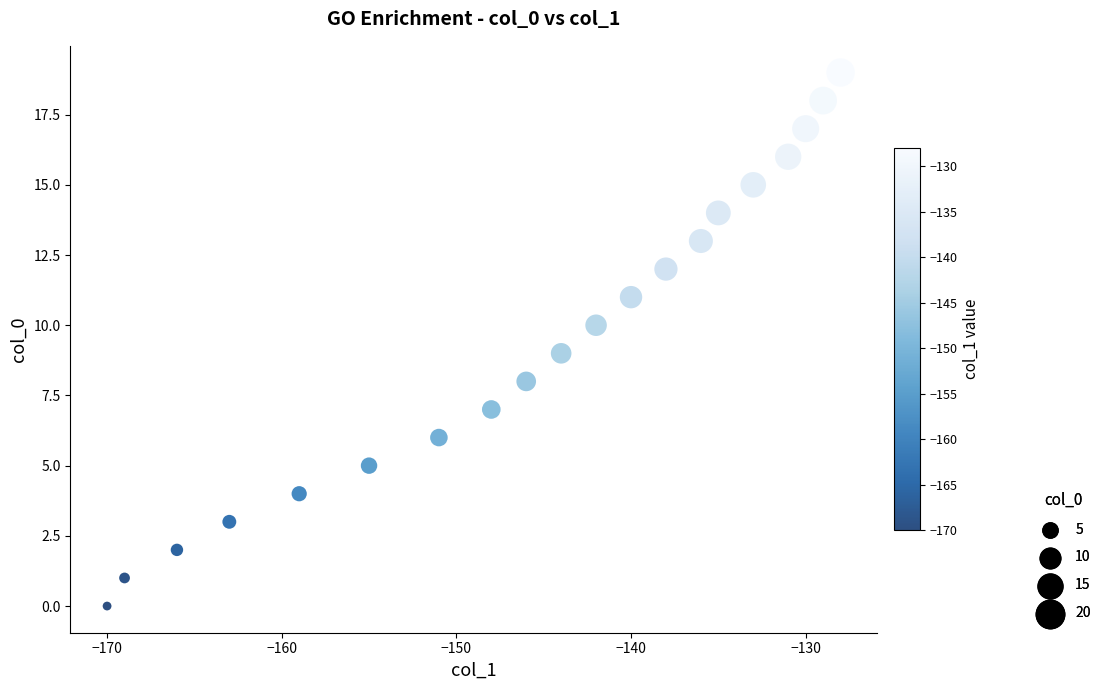

What is the range of X values (max minus min)?

42